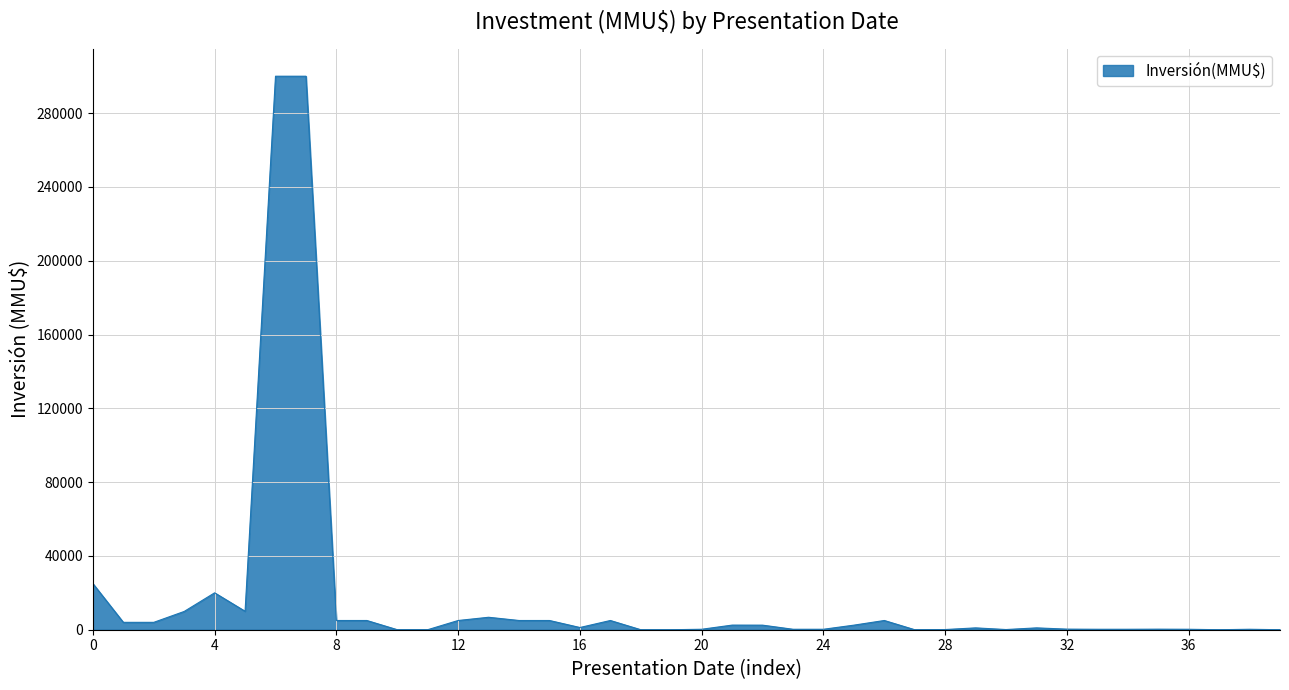

What is the difference between the maximum and minimum values?

300000